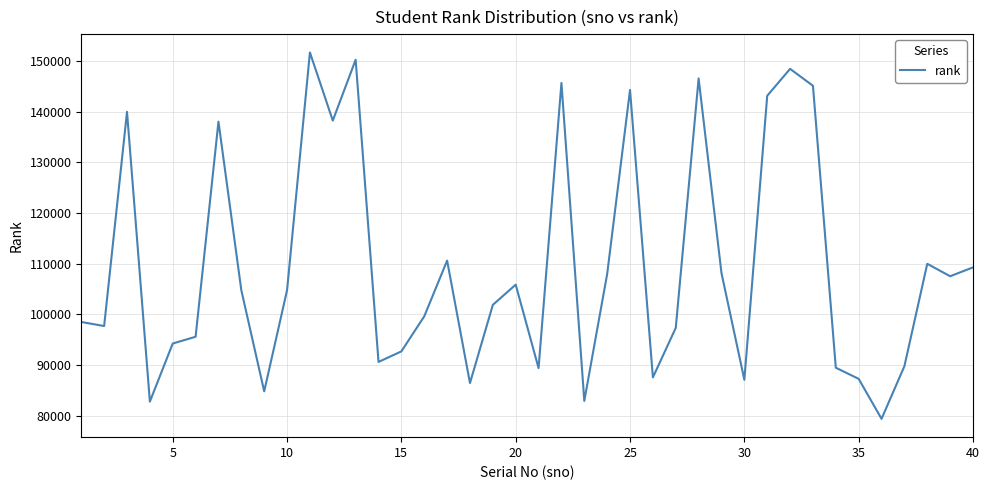

What is the minimum value shown in the chart?

79345